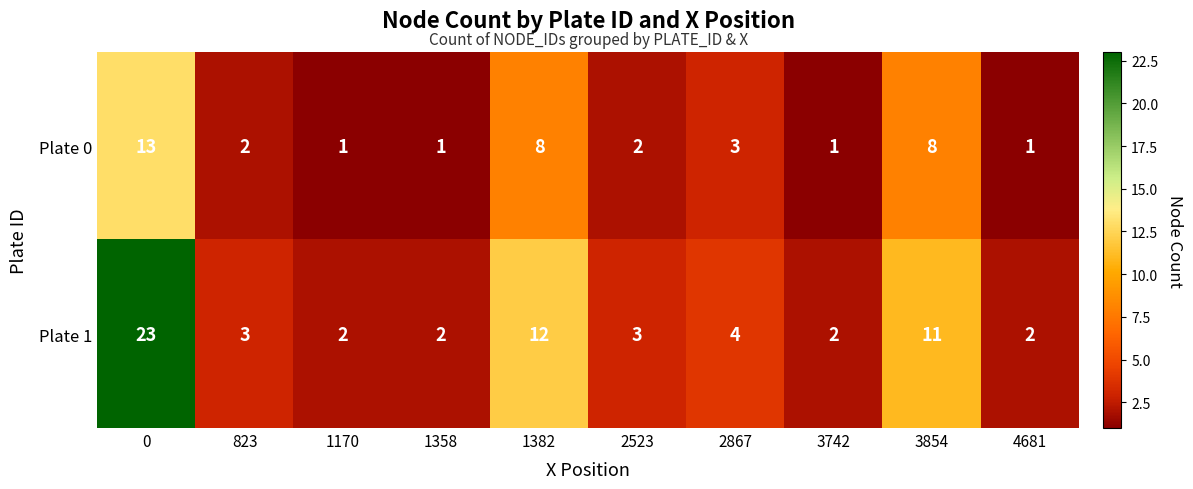

True or false: Plate 1 has a value of 11 at 3854.

True